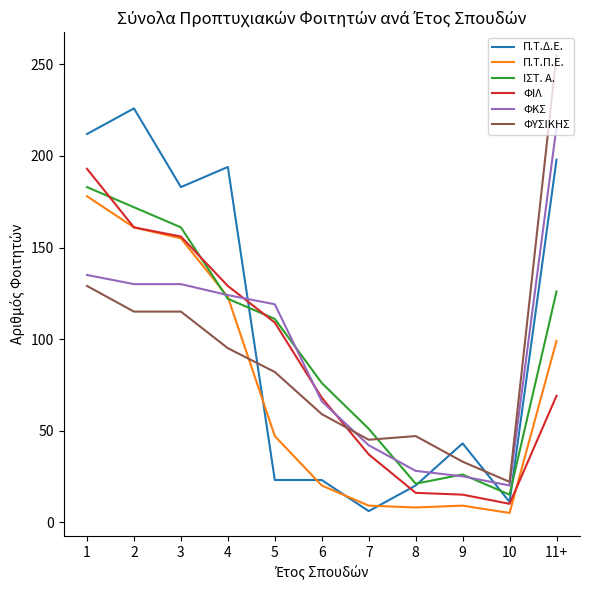

Which series changed the most between 1 and 7?

Π.Τ.Δ.Ε.